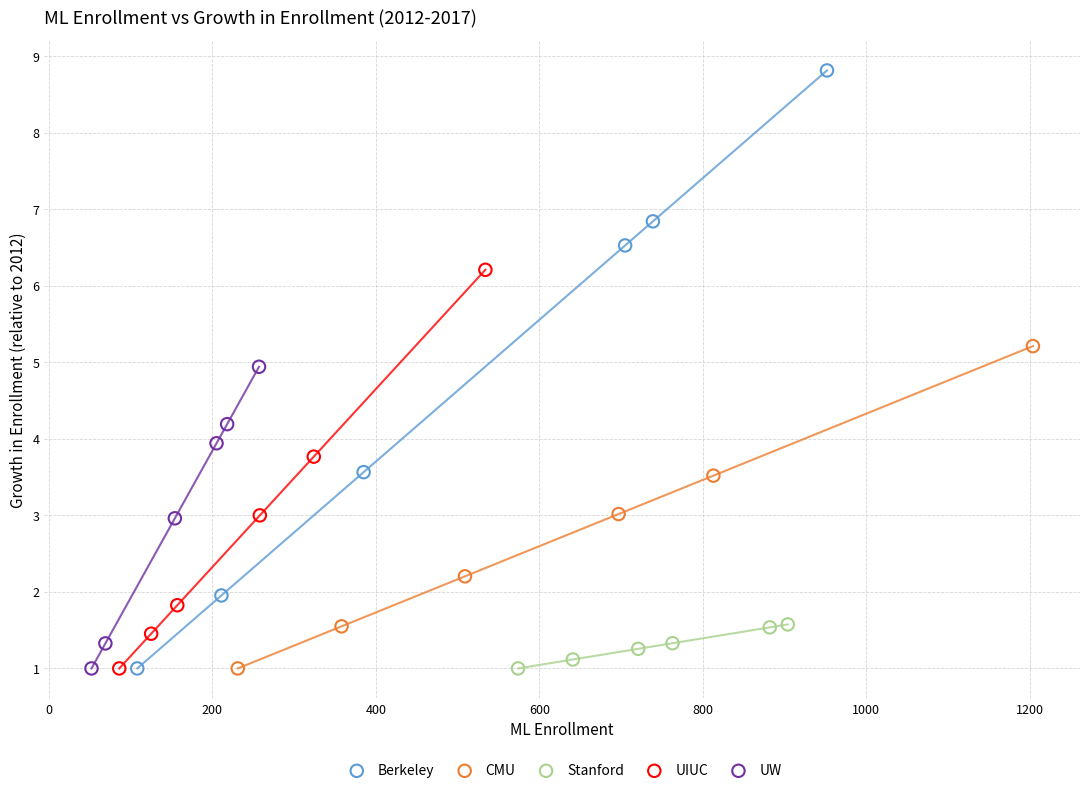

Which series reaches the maximum Y coordinate?

Berkeley